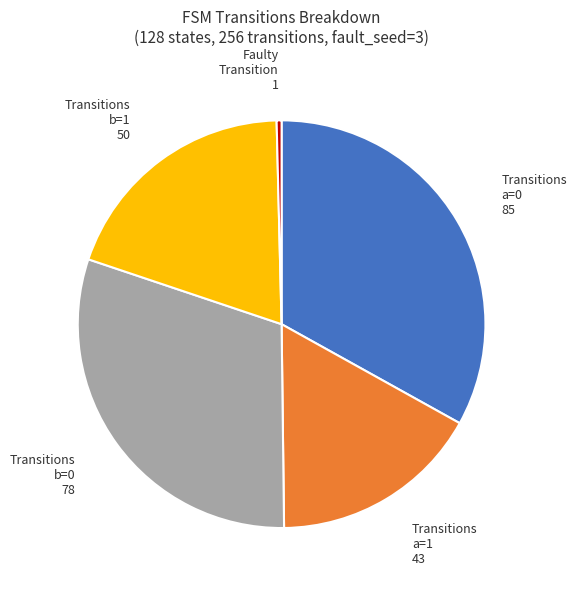

Is there a majority slice in this chart?

No